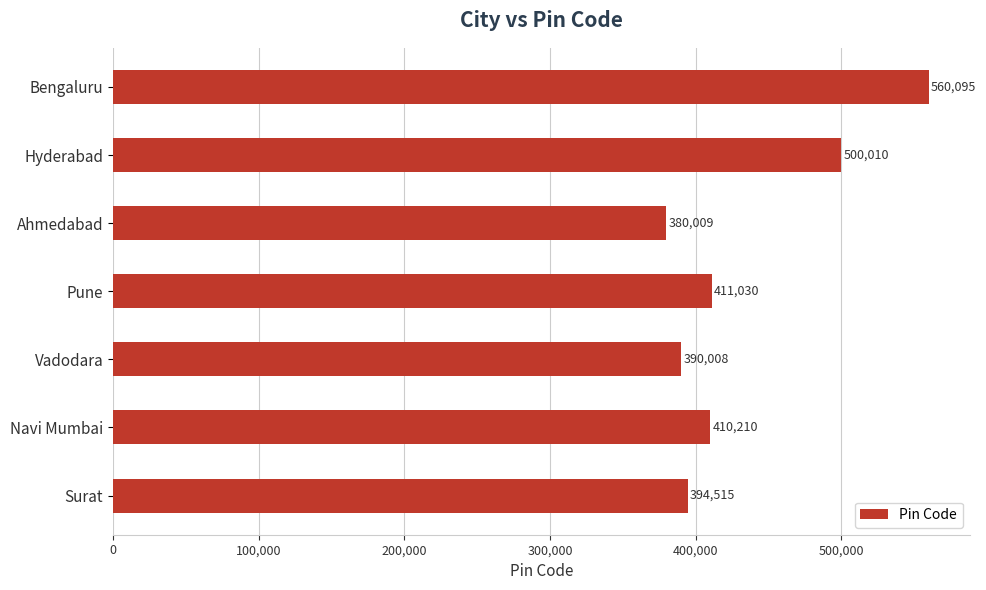

What is the sum of all values?

3045877